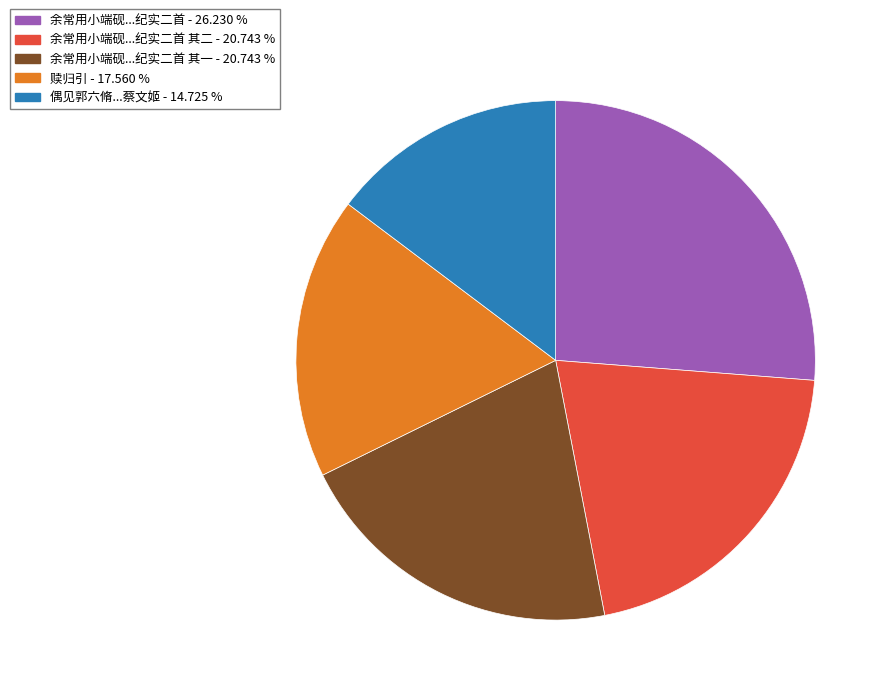

Is there a majority slice in this chart?

No